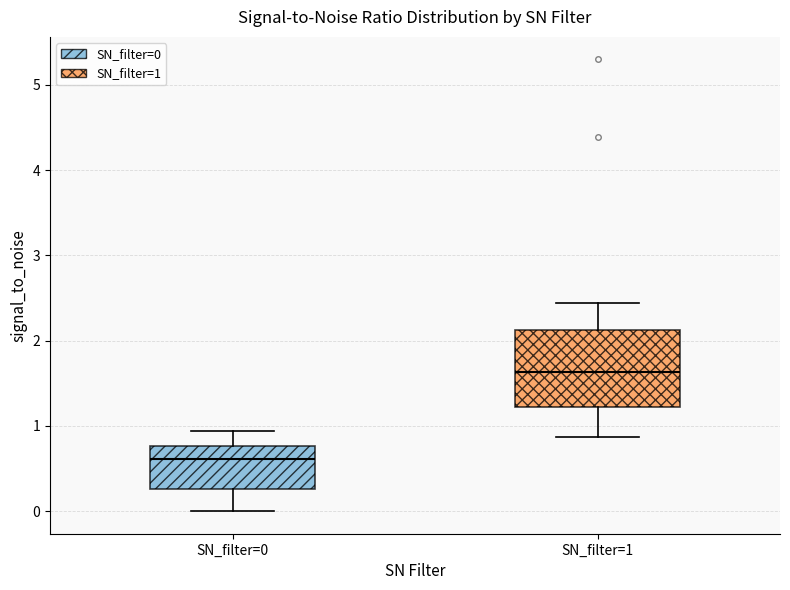

Reading left to right, read every box against the y-axis: the position of its median line, the range the box covers, and the ends of its whiskers. The values are not printed on the chart, so give them approximately, as read against the axis.

SN_filter=0: median 0.6, box 0.3 to 0.8, whiskers 0.0 to 0.9
SN_filter=1: median 1.6, box 1.2 to 2.1, whiskers 0.9 to 2.4